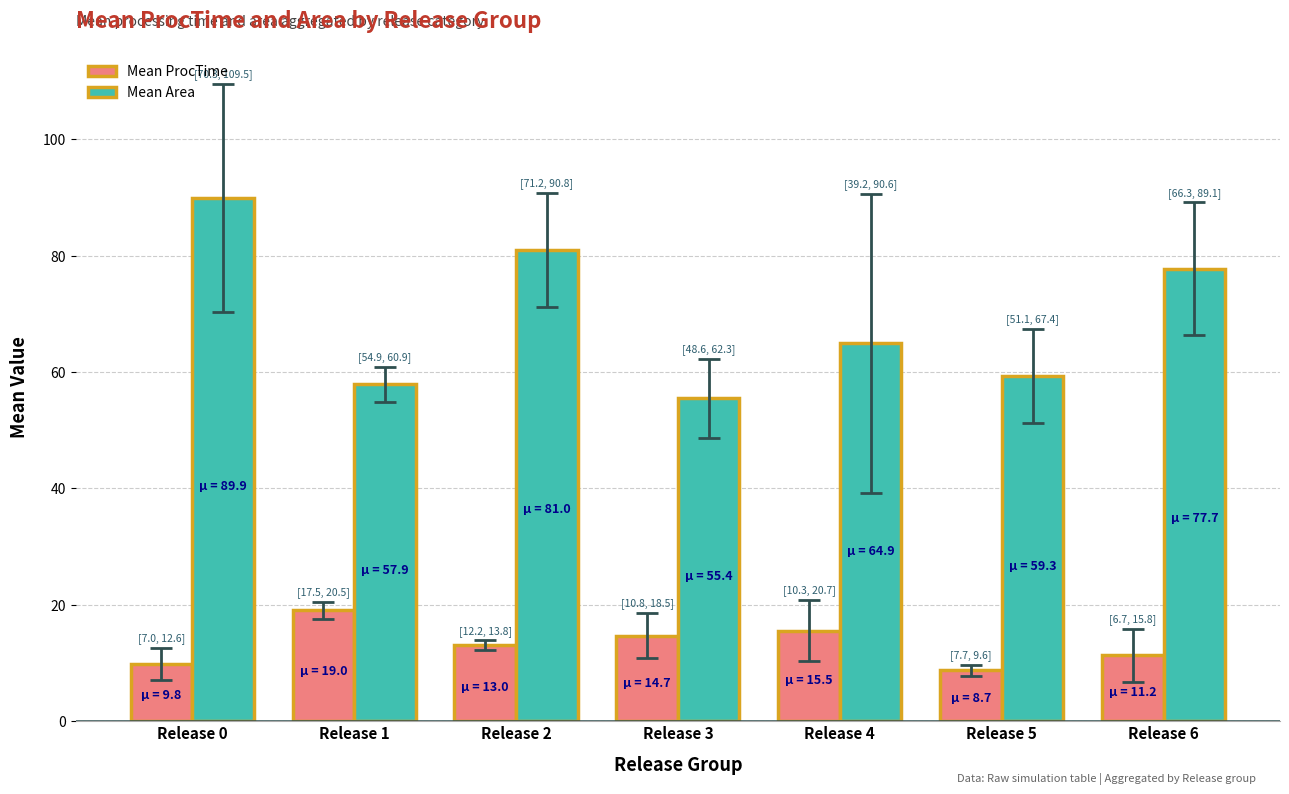

Which series has the largest range (max minus min)?

Mean Area